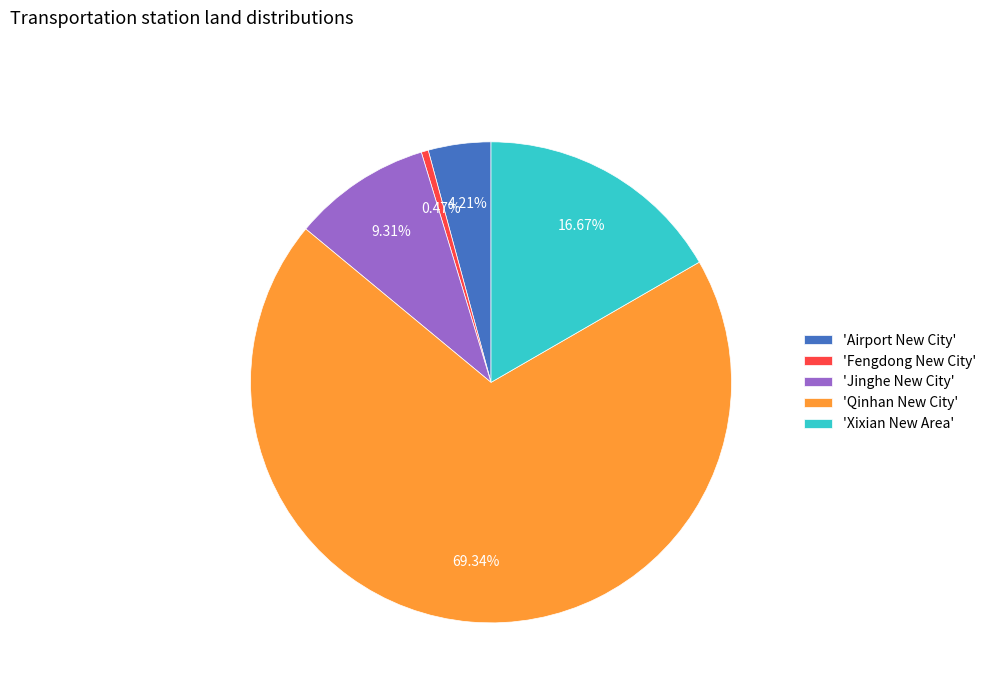

How many slices are in this pie chart?

5